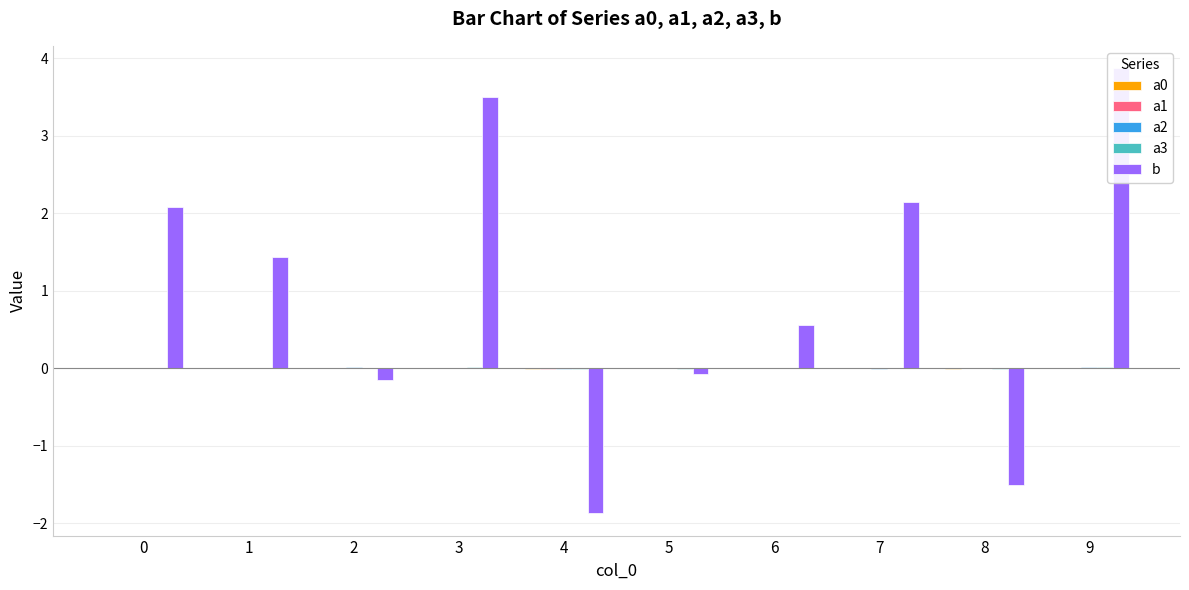

Is the value of b at 1 greater than the value of a1 at 3?

Yes